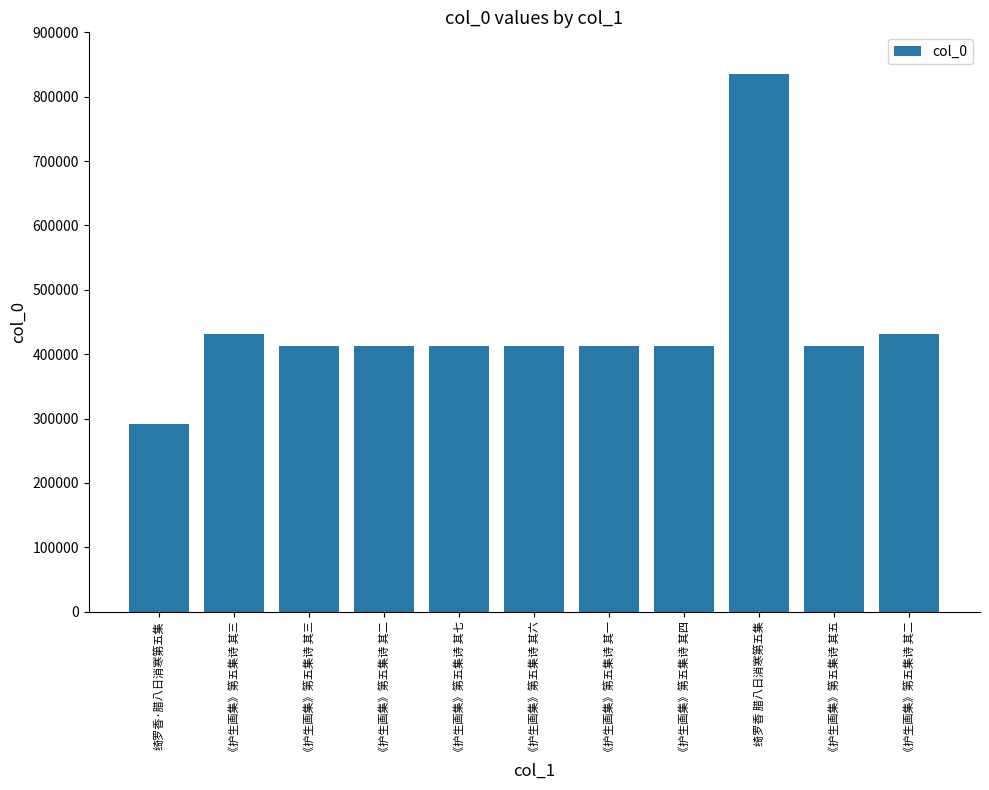

The chart shows a value of 412102 at 《护生画集》第五集诗 其五. True or false?

True